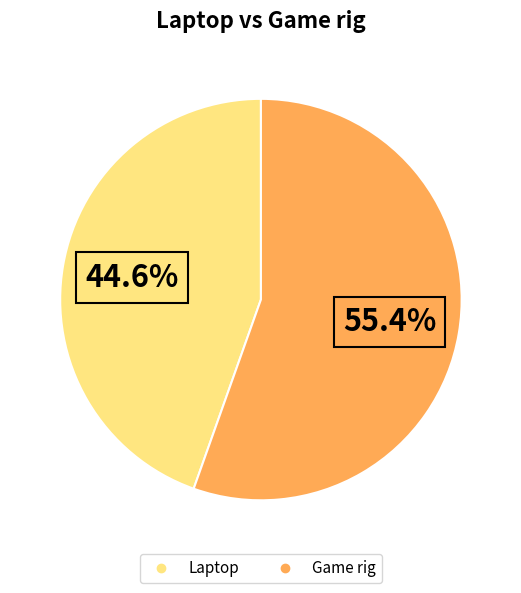

To the nearest percent, what is the difference between the Laptop and Game rig slice percentages?

11%